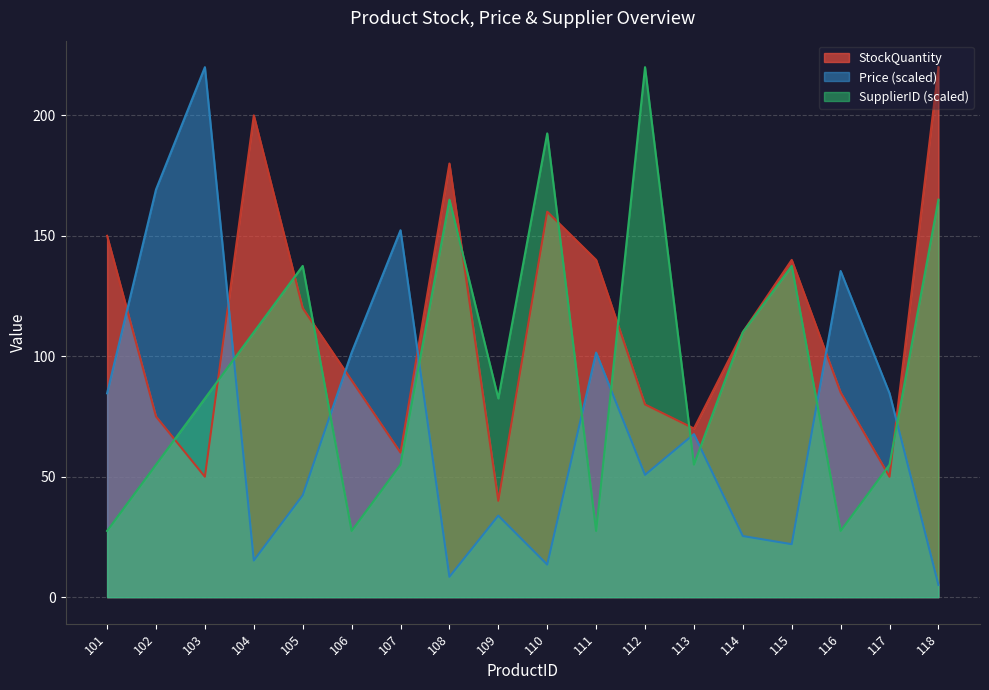

What is the smallest value displayed?

5.1